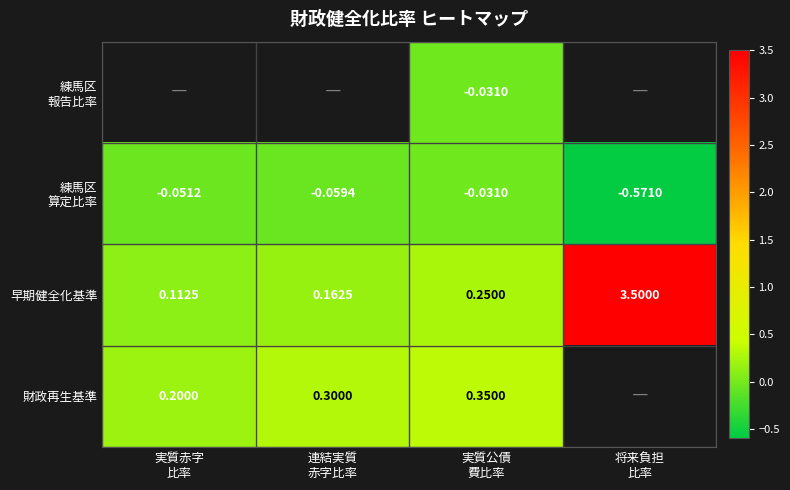

Is the value of 練馬区 報告比率 at 連結実質 赤字比率 greater than the value of 練馬区 算定比率 at 将来負担 比率?

No